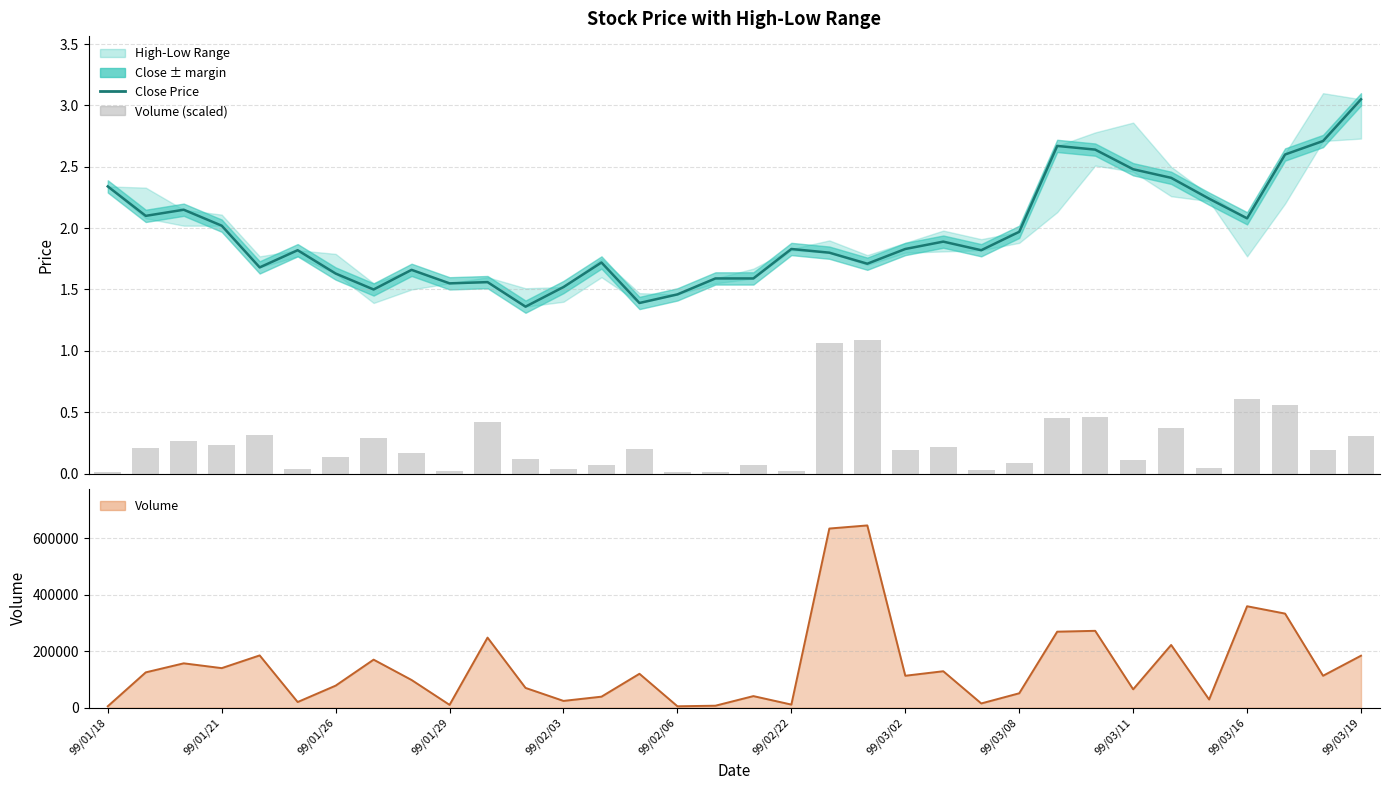

Which series has the widest spread of values?

Volume